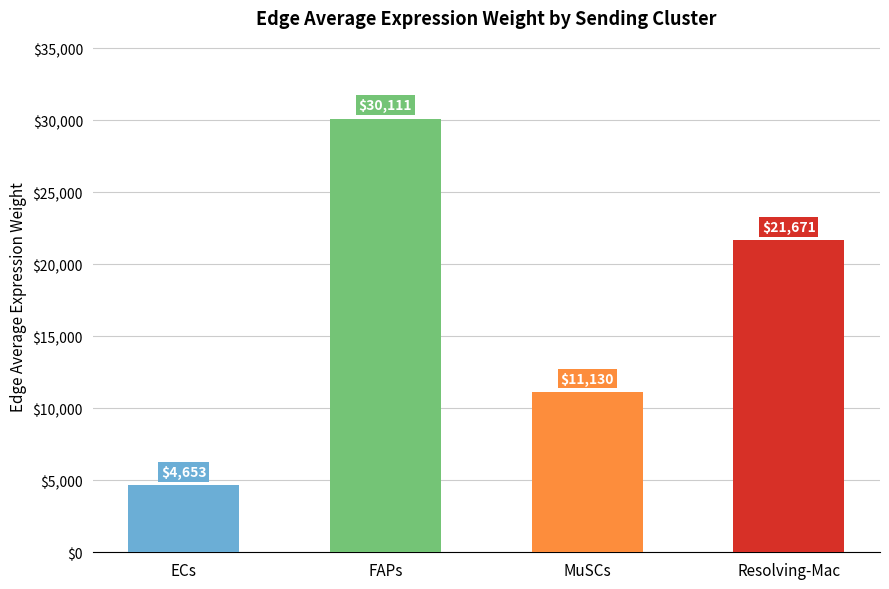

Is it true that the value at ECs is 7929.7?

False